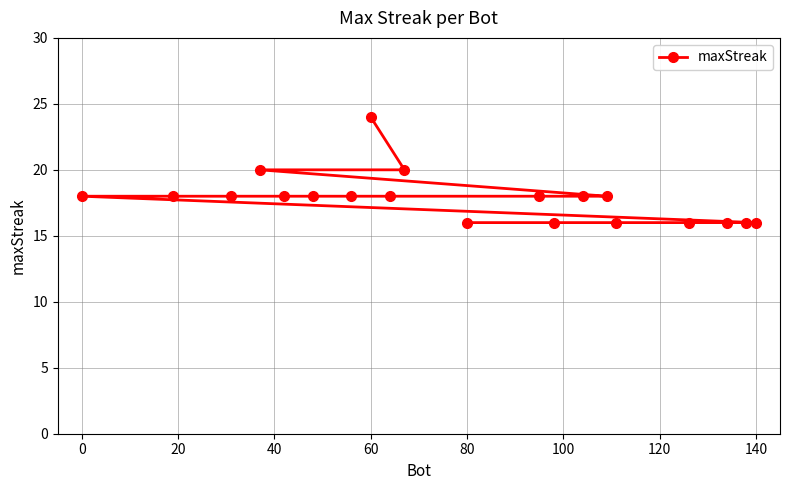

Which category has the highest value across all series?

60